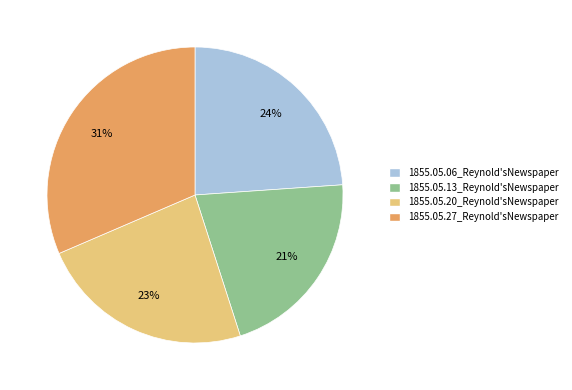

Which slice is the largest?

1855.05.27_Reynold'sNewspaper